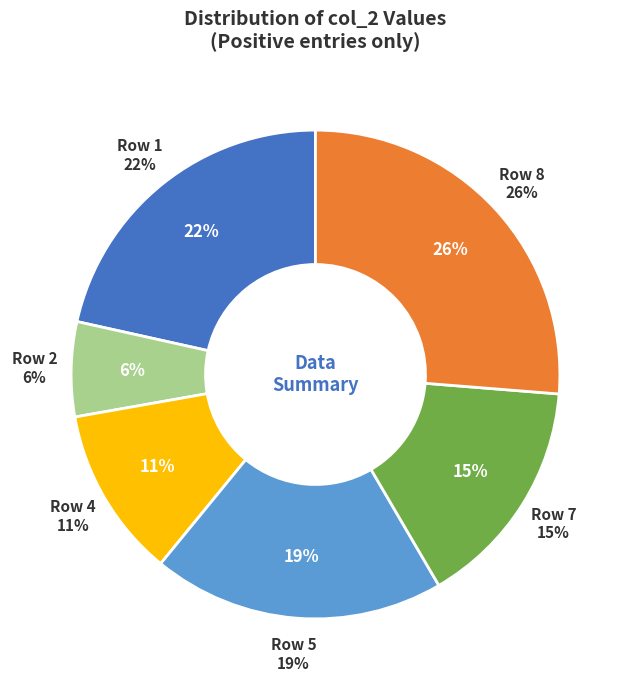

Is it true that 0 is 0% of the pie?

True